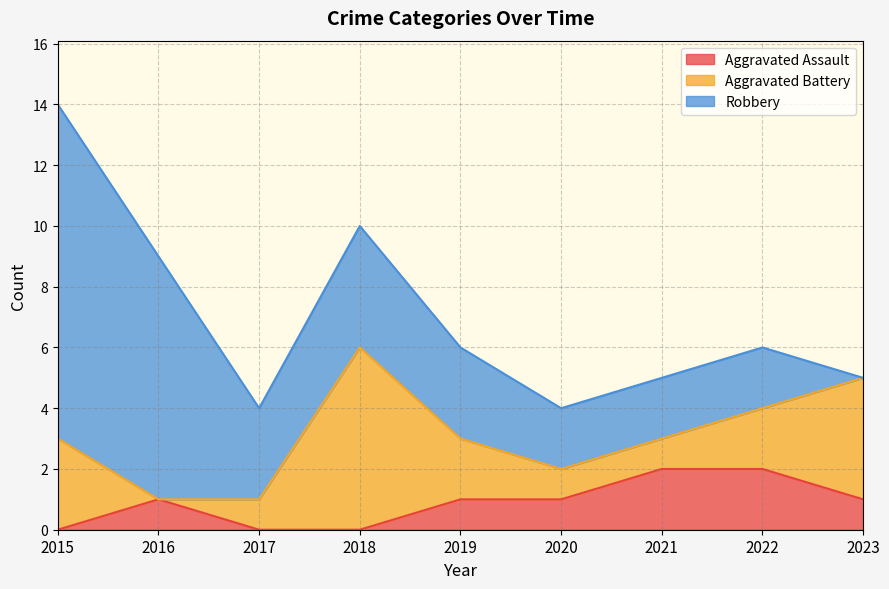

Rank the series at 2015 from lowest to highest value.

Aggravated Assault, Aggravated Battery, Robbery